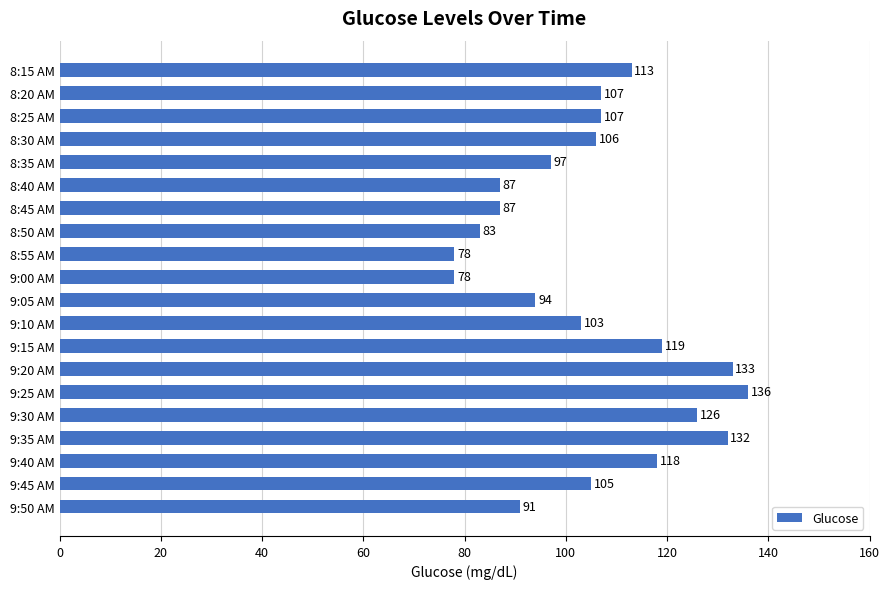

What is the maximum value shown in the chart?

136